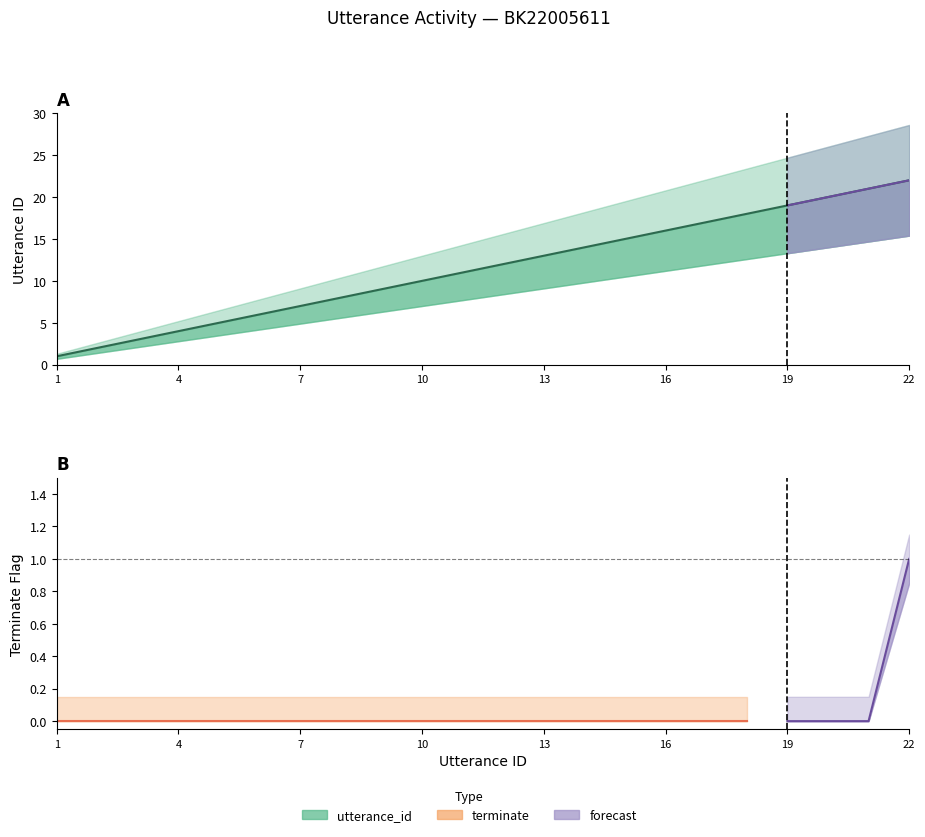

The chart shows a value of 12 at 12. True or false?

True